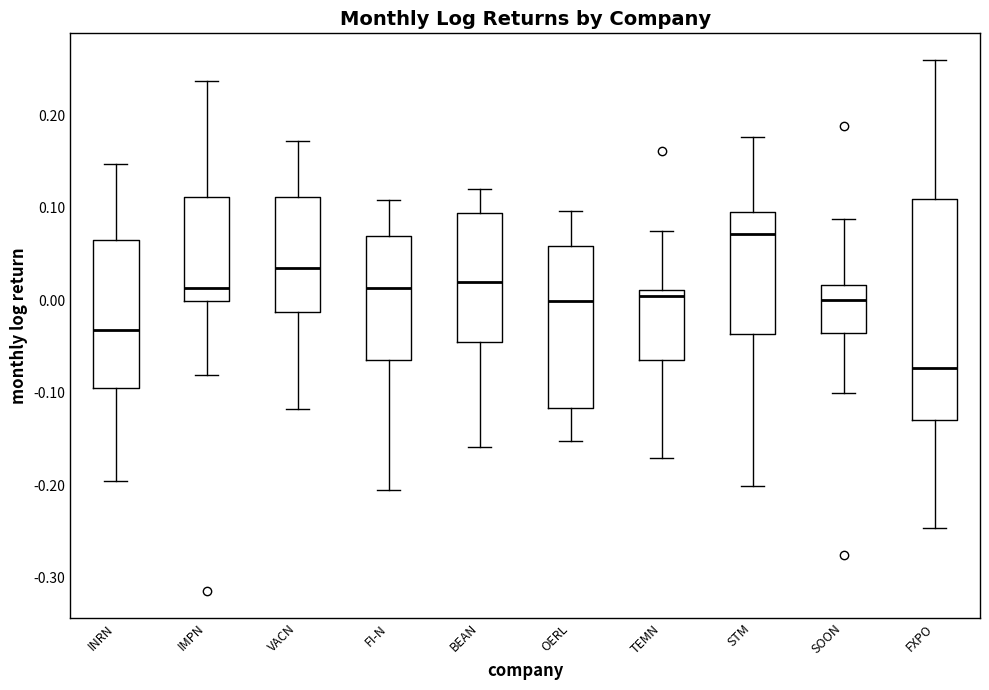

Reading left to right, transcribe this box plot: for each box, give where its median line is, the range the box spans, and where its two whiskers end, as read against the y-axis. The values are not printed on the chart, so give them approximately, as read against the axis.

INRN: median -0.03, box -0.09 to 0.07, whiskers -0.20 to 0.15
IMPN: median 0.01, box 0.00 to 0.11, whiskers -0.08 to 0.24
VACN: median 0.03, box -0.01 to 0.11, whiskers -0.12 to 0.17
FI-N: median 0.01, box -0.06 to 0.07, whiskers -0.20 to 0.11
BEAN: median 0.02, box -0.05 to 0.09, whiskers -0.16 to 0.12
OERL: median 0.00, box -0.12 to 0.06, whiskers -0.15 to 0.10
TEMN: median 0.01 (just below the box's upper edge), box -0.06 to 0.01, whiskers -0.17 to 0.07
STM: median 0.07, box -0.04 to 0.10, whiskers -0.20 to 0.18
SOON: median 0.00, box -0.04 to 0.02, whiskers -0.10 to 0.09
FXPO: median -0.07, box -0.13 to 0.11, whiskers -0.25 to 0.26